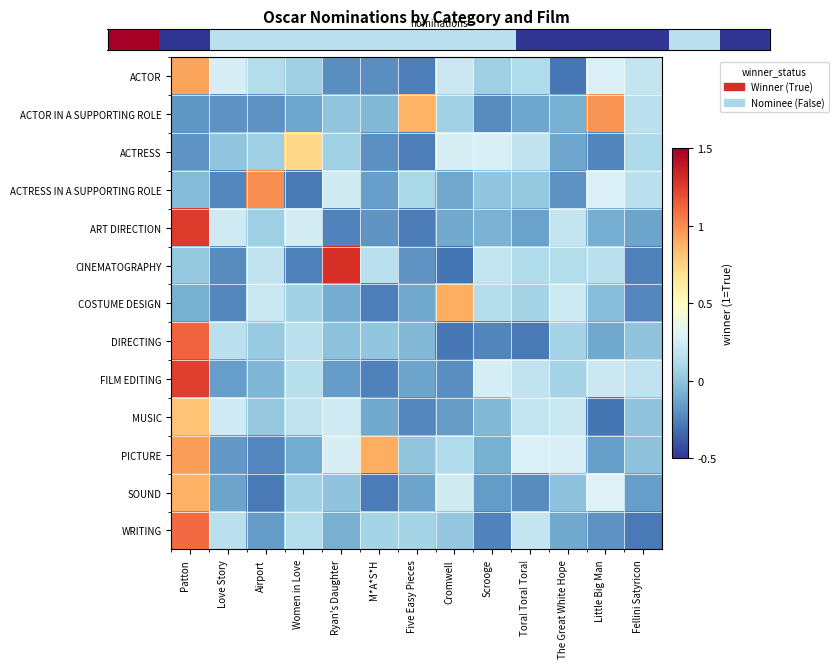

How many series are shown in this chart?

13